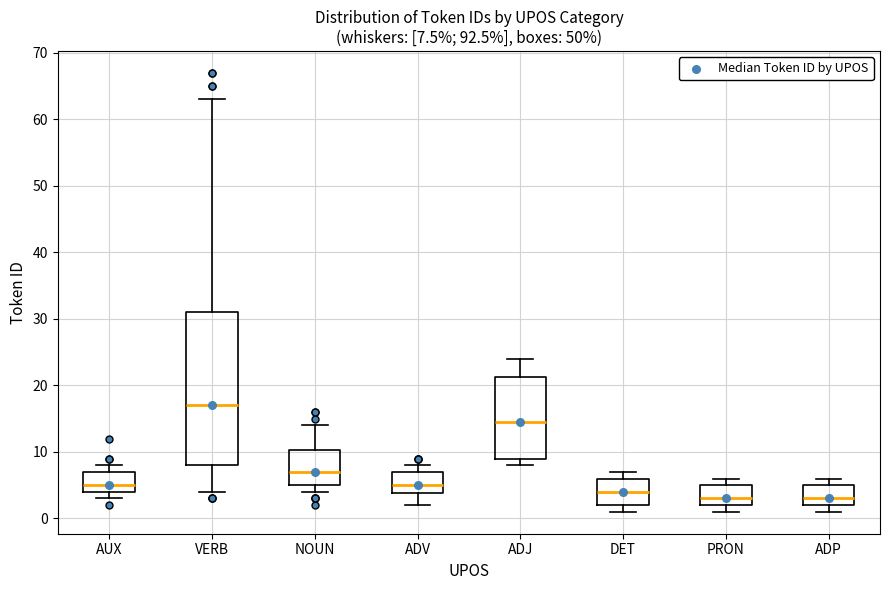

Which box's median line is the highest?

VERB